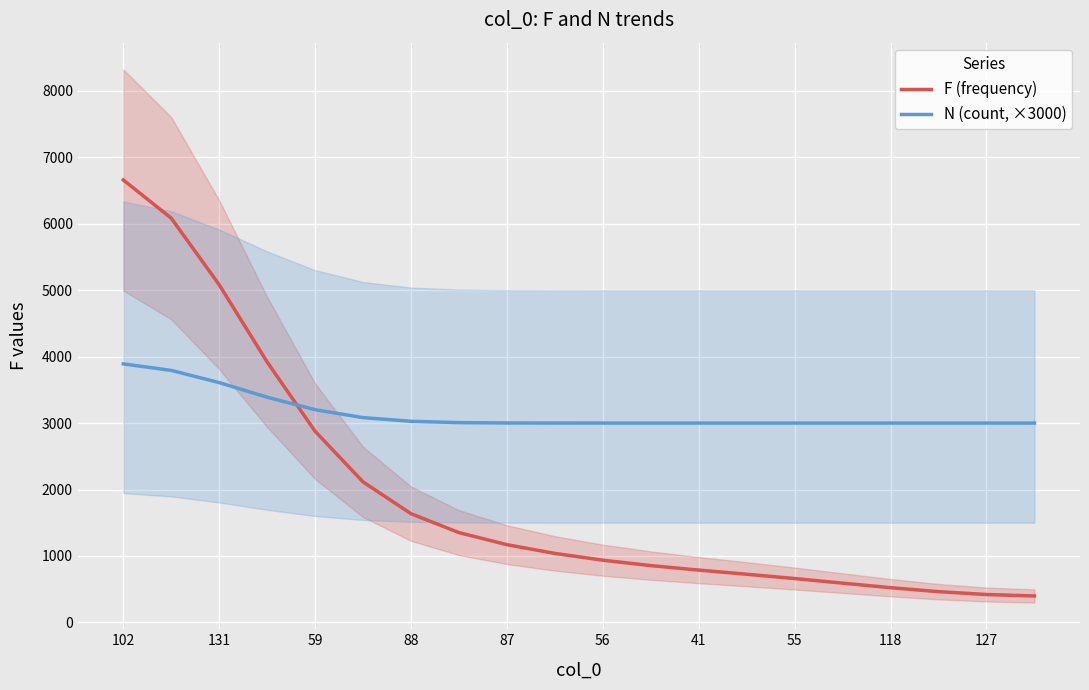

What is the value of the N (count, ×3000) point at the 18th from the left?

3000.0